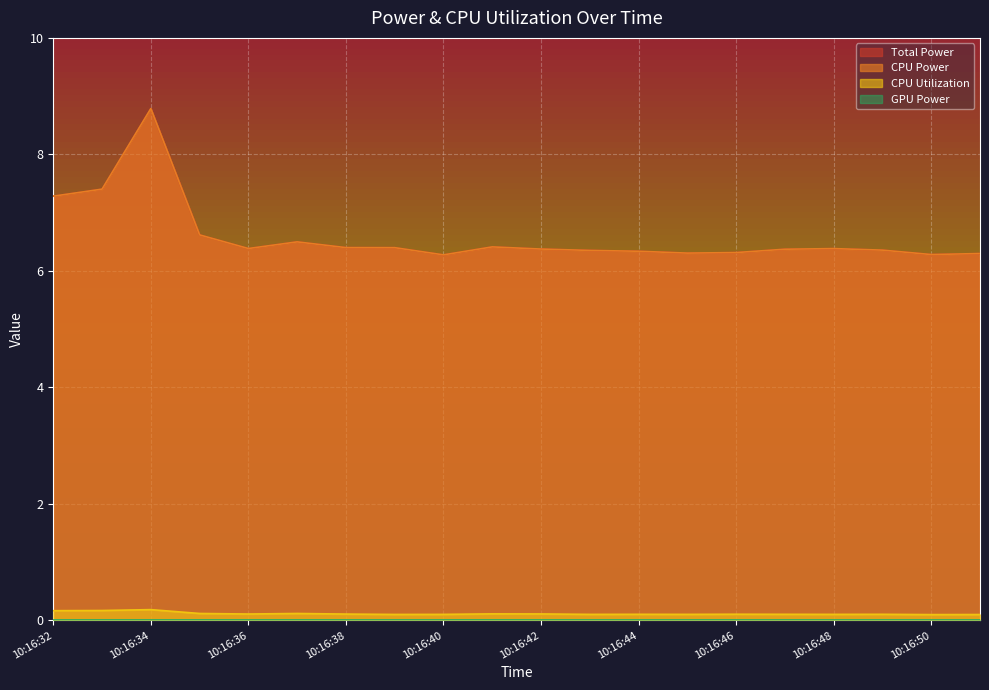

True or false: CPU Power has a value of 1.8 at 10:16:44.

False